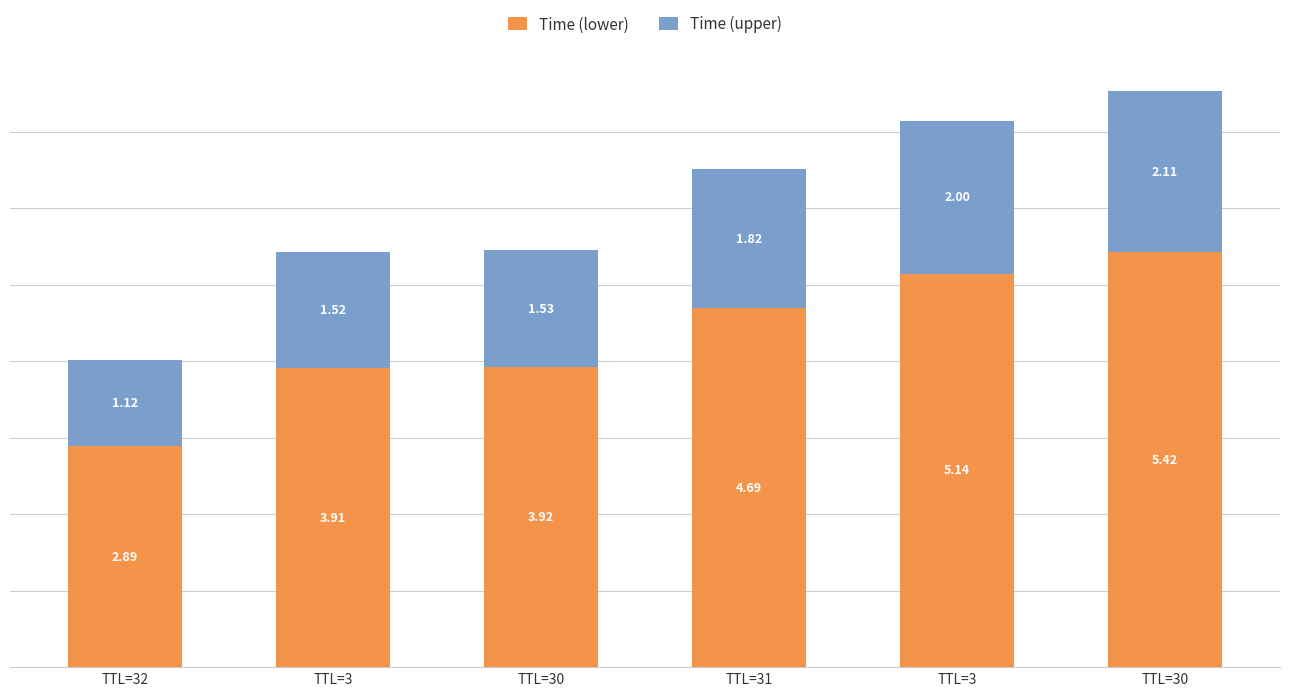

List the series in order of their peak value, highest first.

Time (lower), Time (upper)